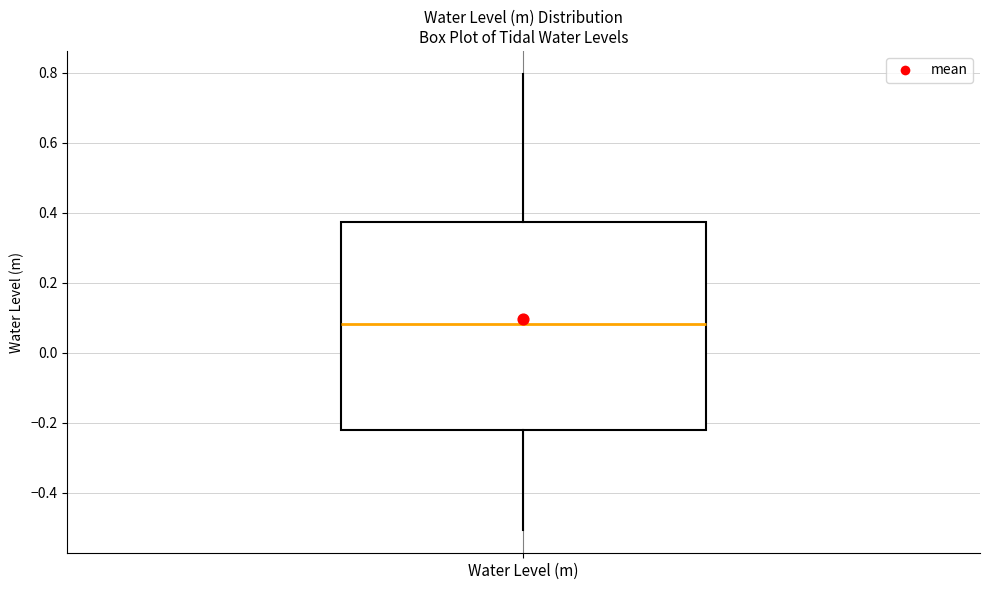

Transcribe this box plot: give where the median line is, the range the box spans, and where the two whiskers end, as read against the y-axis. The values are not printed on the chart, so give them approximately, as read against the axis.

median 0.08, box -0.22 to 0.38, whiskers -0.50 to 0.80